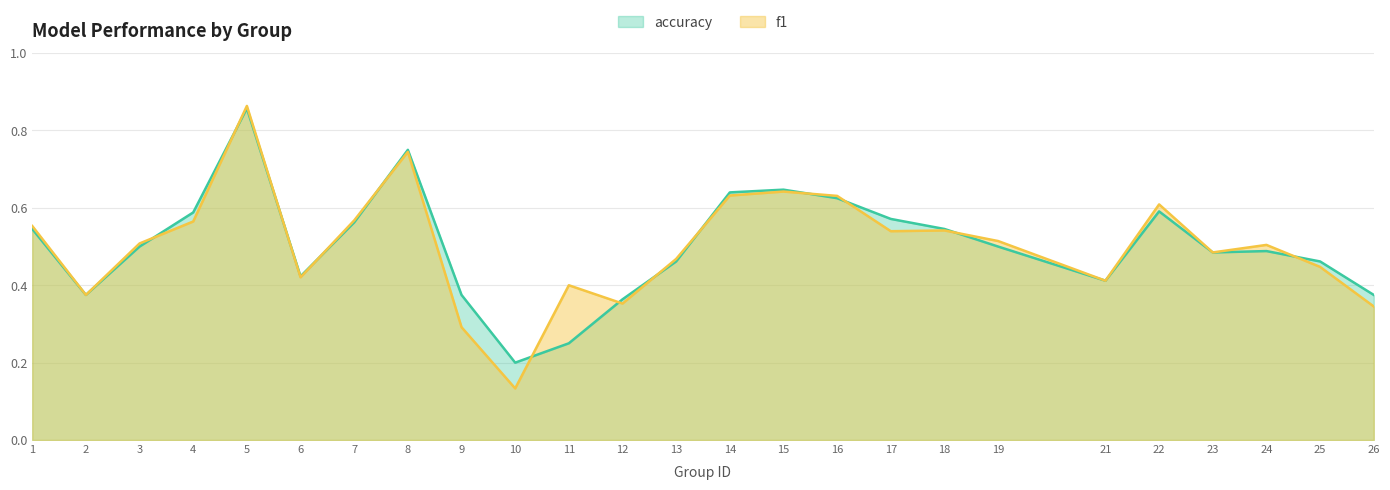

What is the difference between the maximum and minimum values in the accuracy series?

0.7